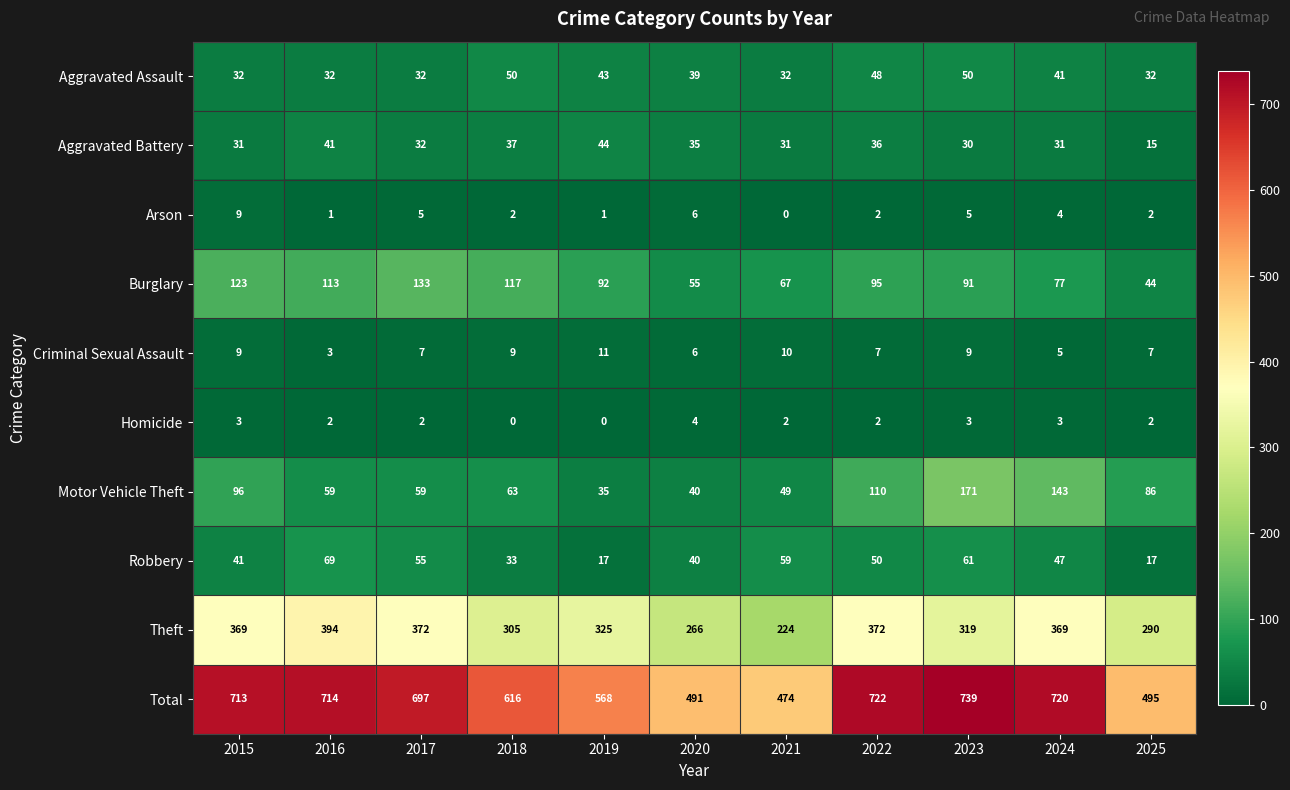

Rank the series by their maximum value, from highest to lowest.

Total, Theft, Motor Vehicle Theft, Burglary, Robbery, Aggravated Assault, Aggravated Battery, Criminal Sexual Assault, Arson, Homicide